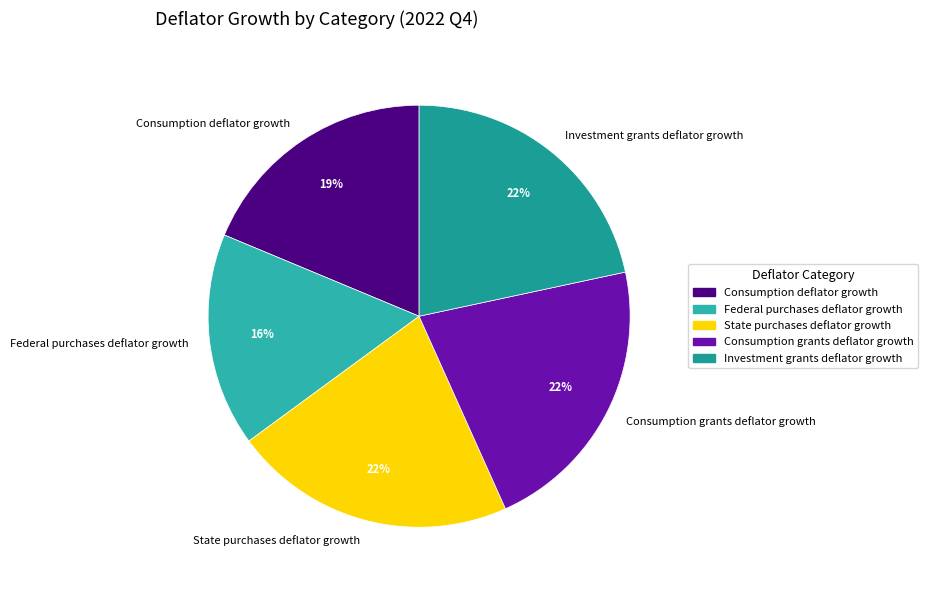

Which has a higher value, Consumption grants deflator growth or Consumption deflator growth?

Consumption grants deflator growth